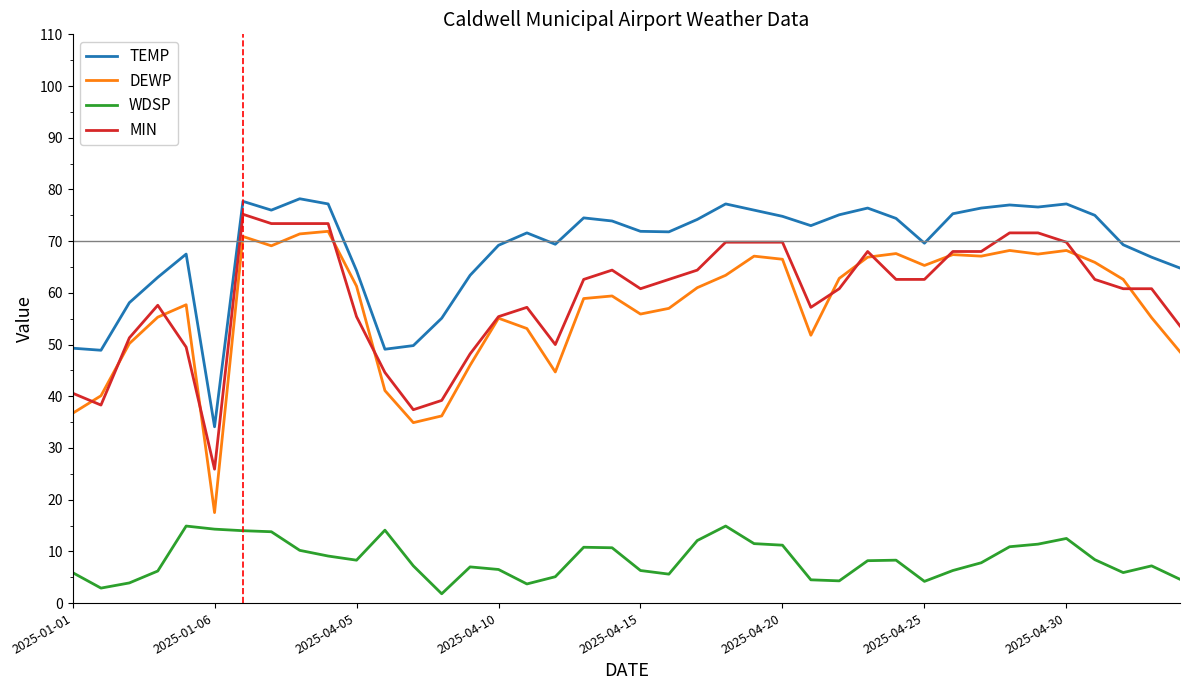

What is the difference between the maximum and minimum values in the DEWP series?

54.4